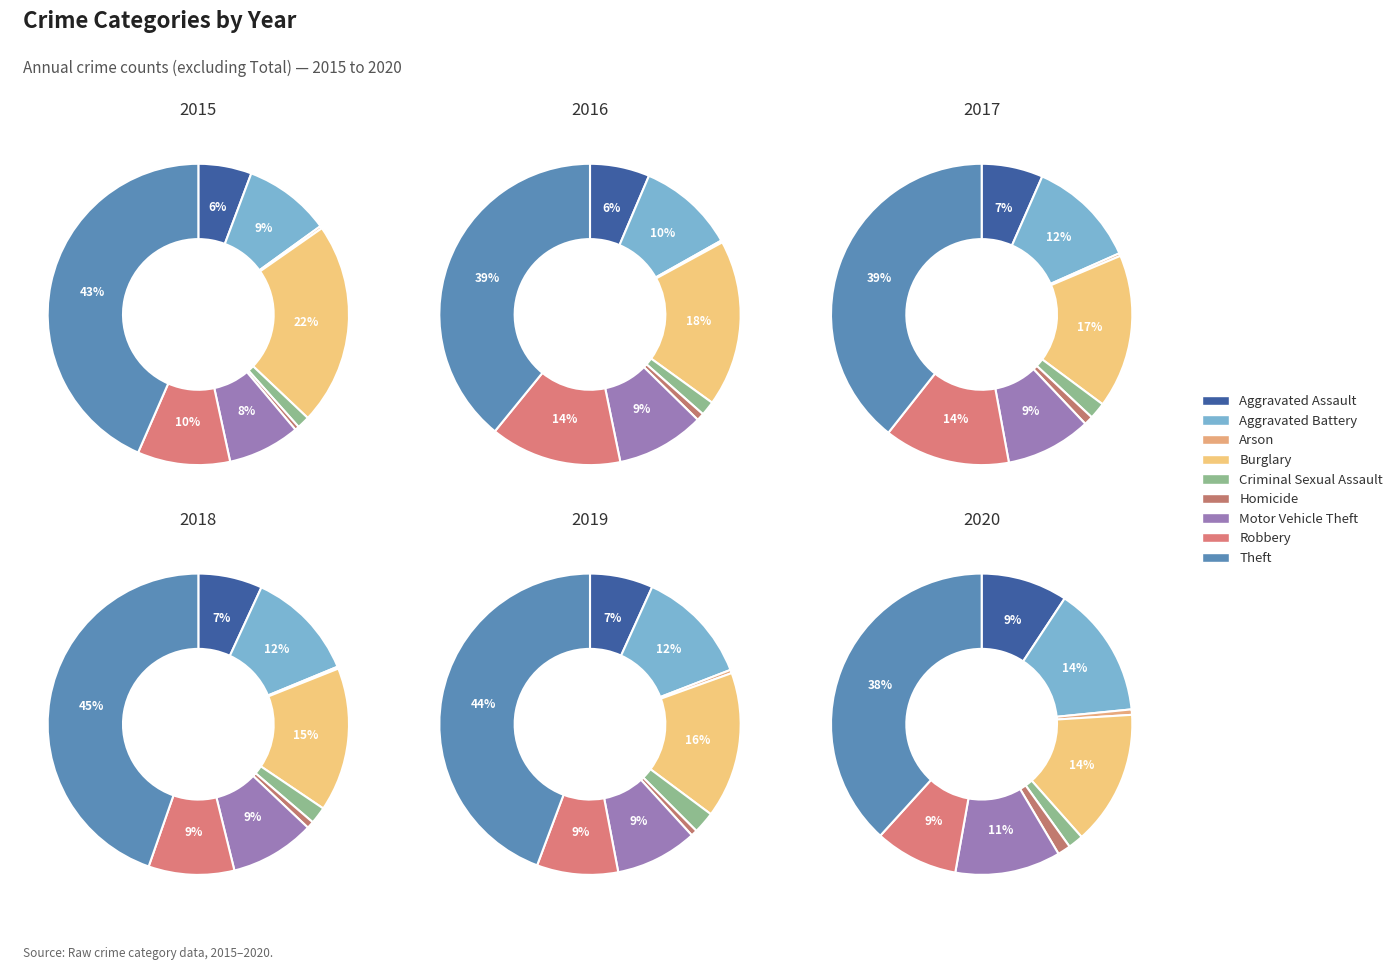

The Burglary slice represents 6% of the pie. True or false?

False